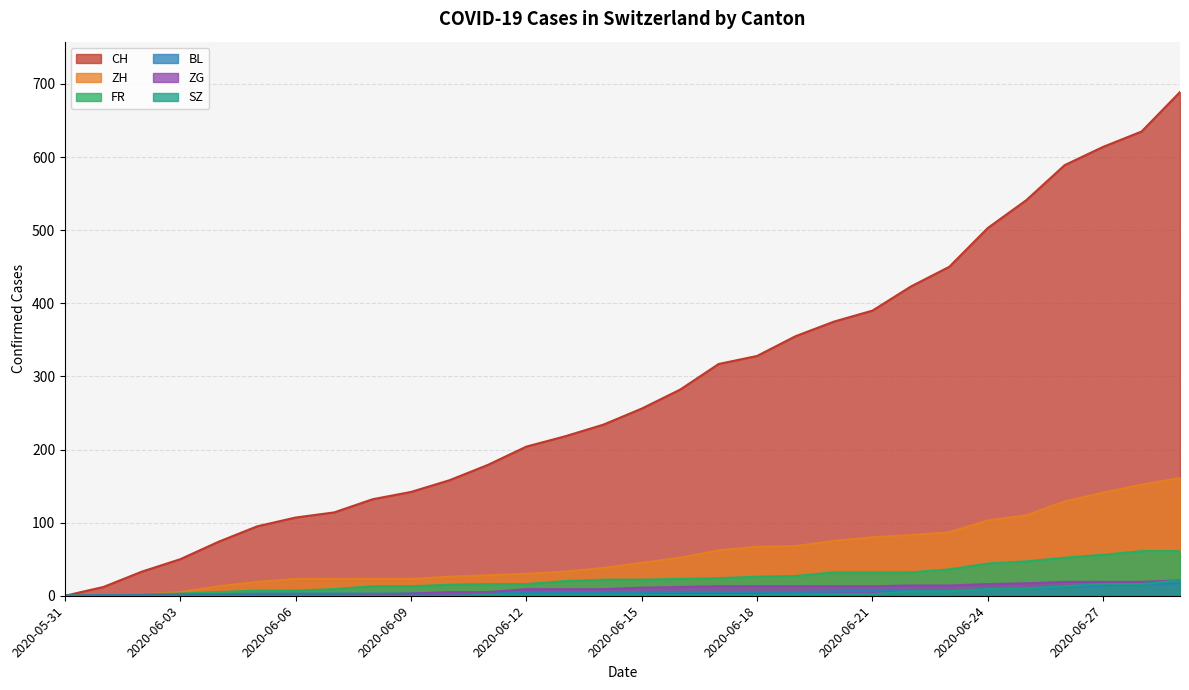

What is the value of the BL point at the 23rd from the left?

7